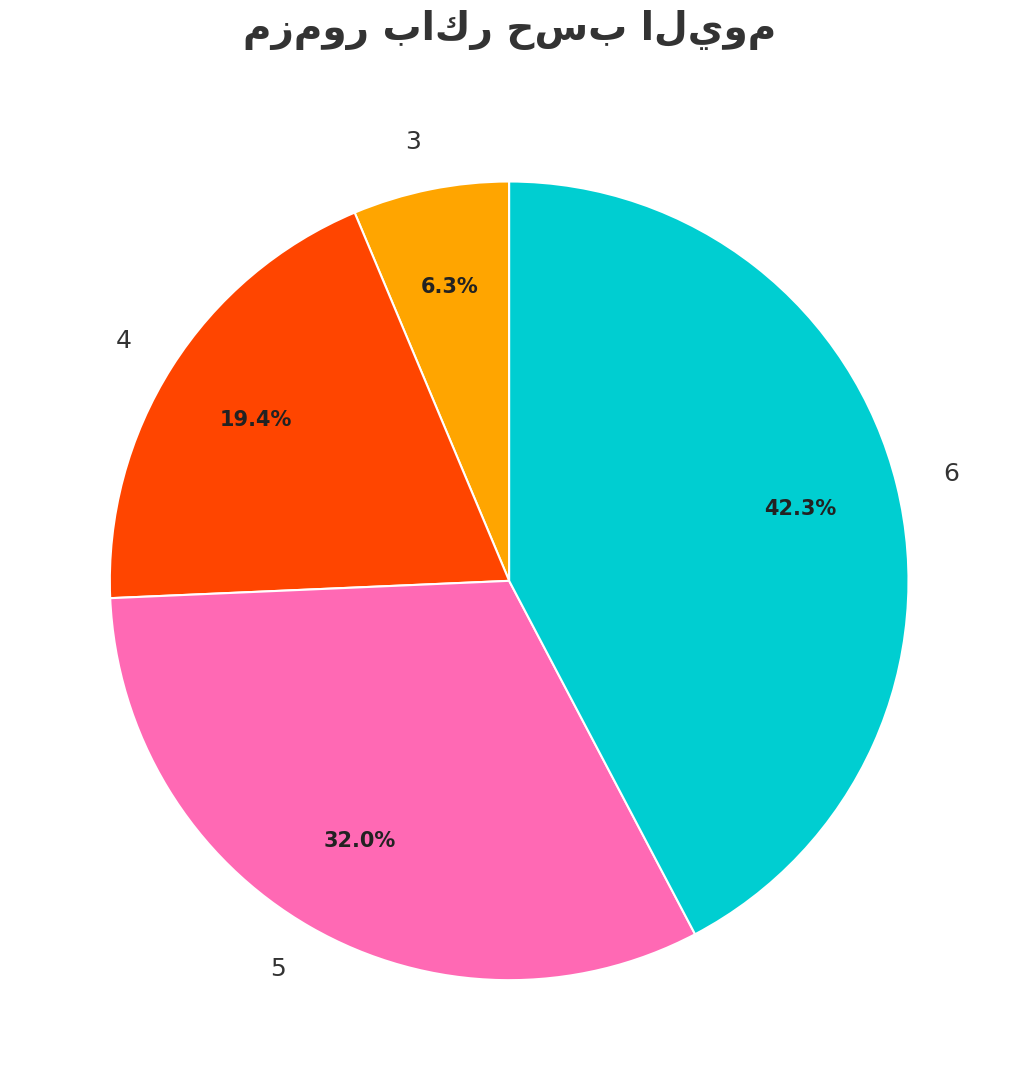

How many slices are in this pie chart?

4